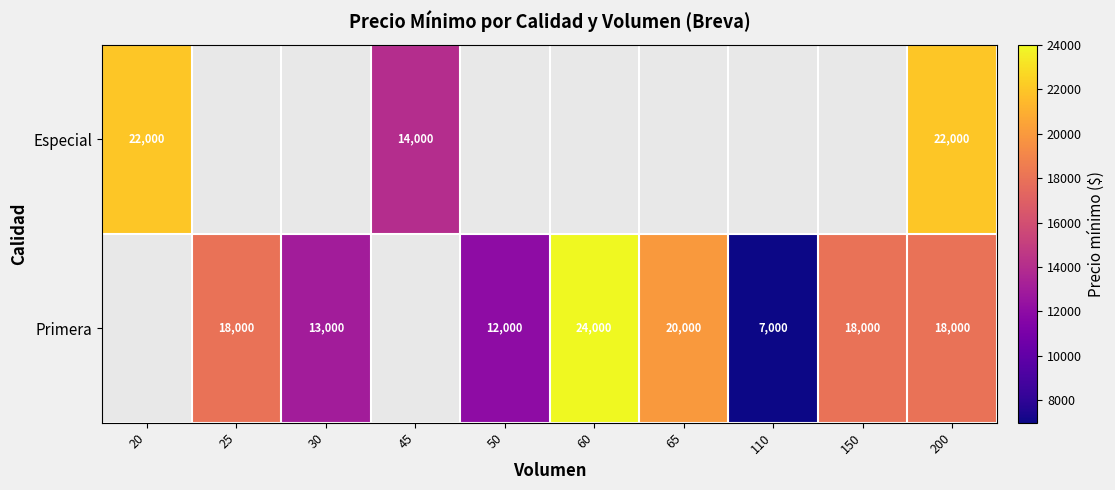

At which category does the chart reach its peak across all series?

60